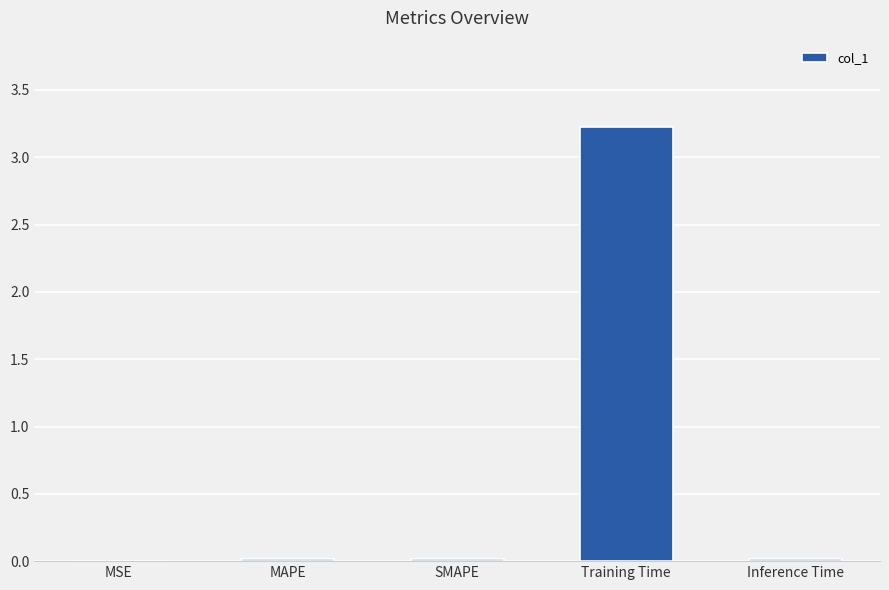

Between MSE and Training Time, which is larger?

Training Time